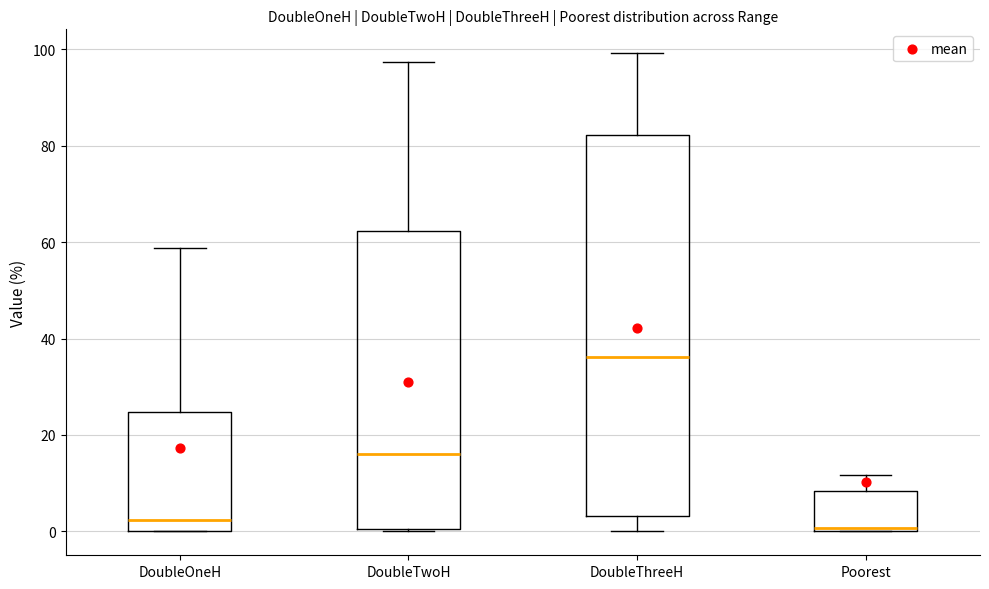

Where does the median line of the box for DoubleThreeH sit on the y-axis? The values are not printed on the chart, so give them approximately, as read against the axis.

36